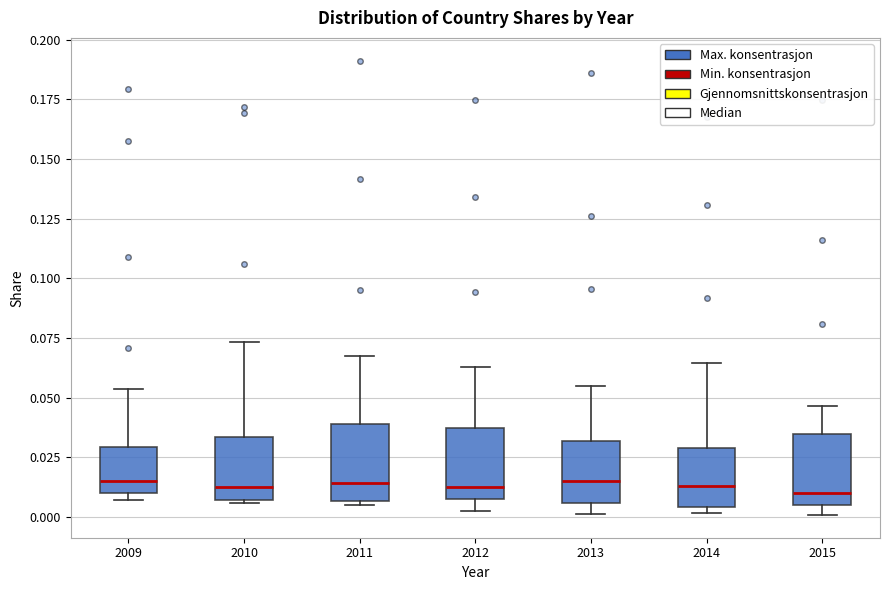

Reading left to right, read every box against the y-axis: the position of its median line, the range the box covers, and the ends of its whiskers. The values are not printed on the chart, so give them approximately, as read against the axis.

2009: median 0.015, box 0.010 to 0.030, whiskers 0.005 to 0.055
2010: median 0.015, box 0.005 to 0.035, whiskers 0.005 to 0.075
2011: median 0.015, box 0.005 to 0.040, whiskers 0.005 (just below the box's lower edge) to 0.070
2012: median 0.015, box 0.005 to 0.035, whiskers 0.005 (just below the box's lower edge) to 0.065
2013: median 0.015, box 0.005 to 0.030, whiskers 0.000 to 0.055
2014: median 0.015, box 0.005 to 0.030, whiskers 0.000 to 0.065
2015: median 0.010, box 0.005 to 0.035, whiskers 0.000 to 0.045